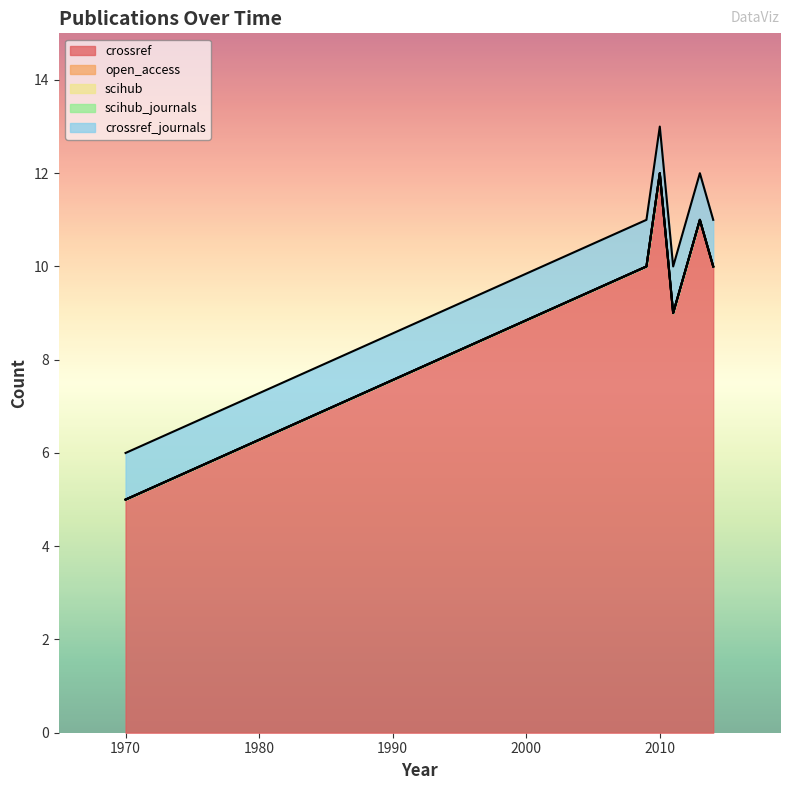

What are all the series names shown in the legend?

crossref, open_access, scihub, scihub_journals, crossref_journals